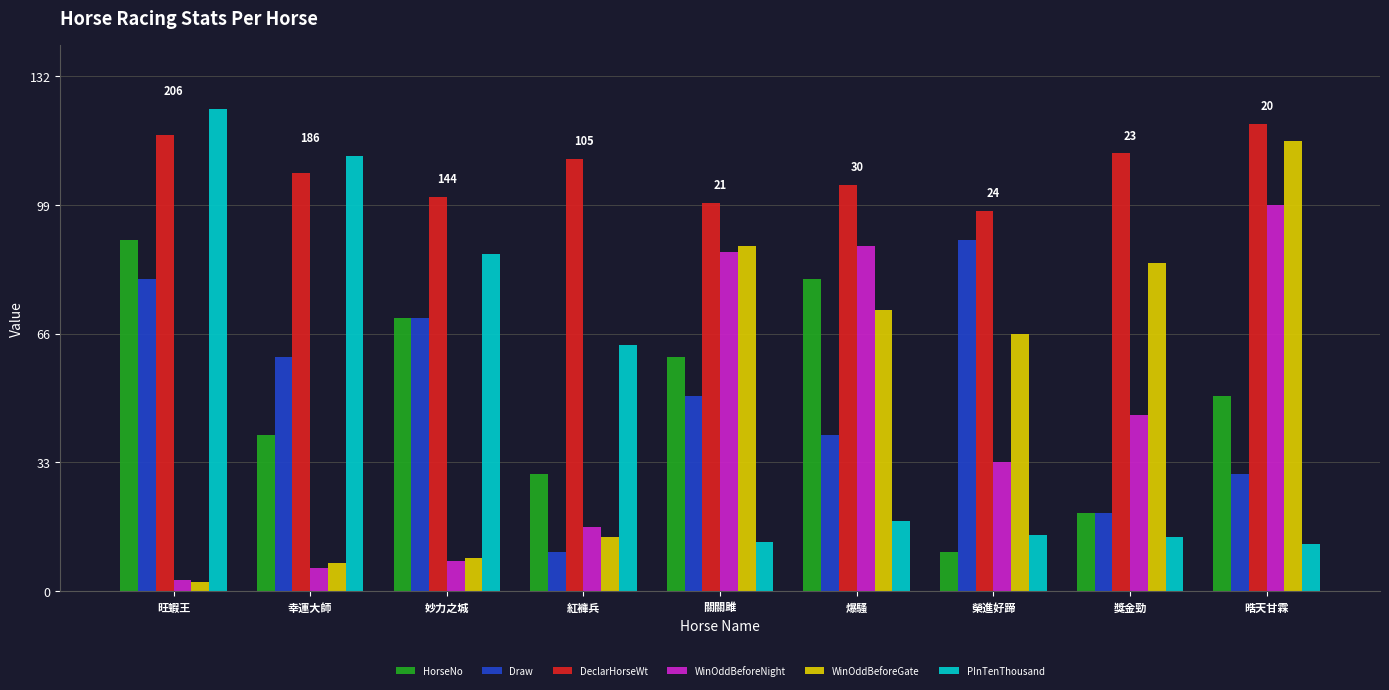

True or false: WinOddBeforeNight has a value of 53.6 at 榮進好蹄.

False